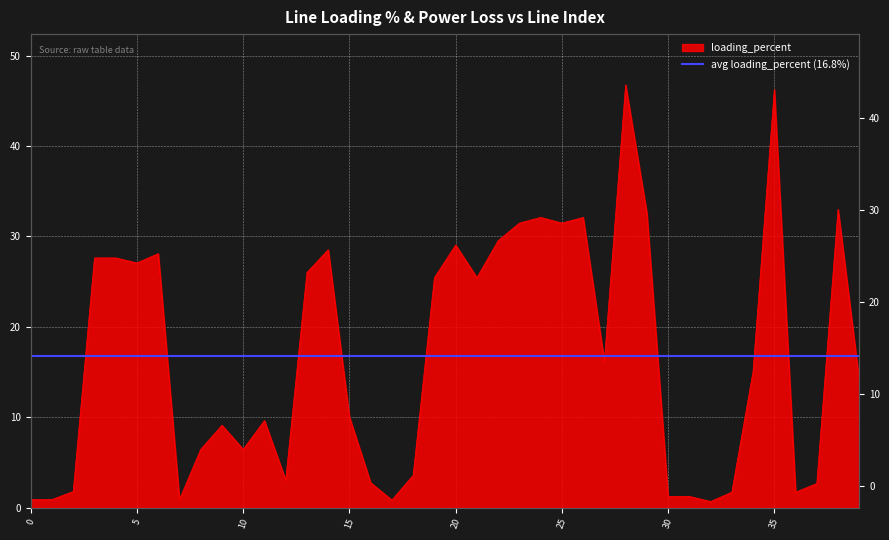

How many values are below 15?

20